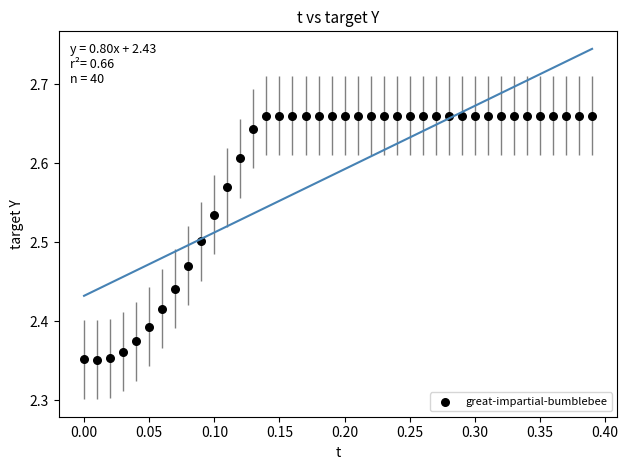

What is the range of Y values (max minus min)?

0.3